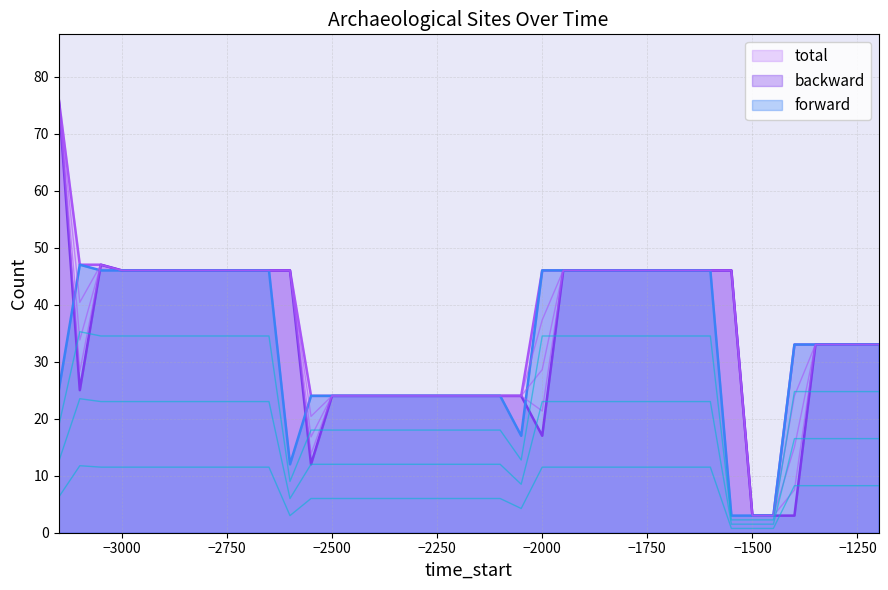

How many interior local peaks does the forward series have?

1